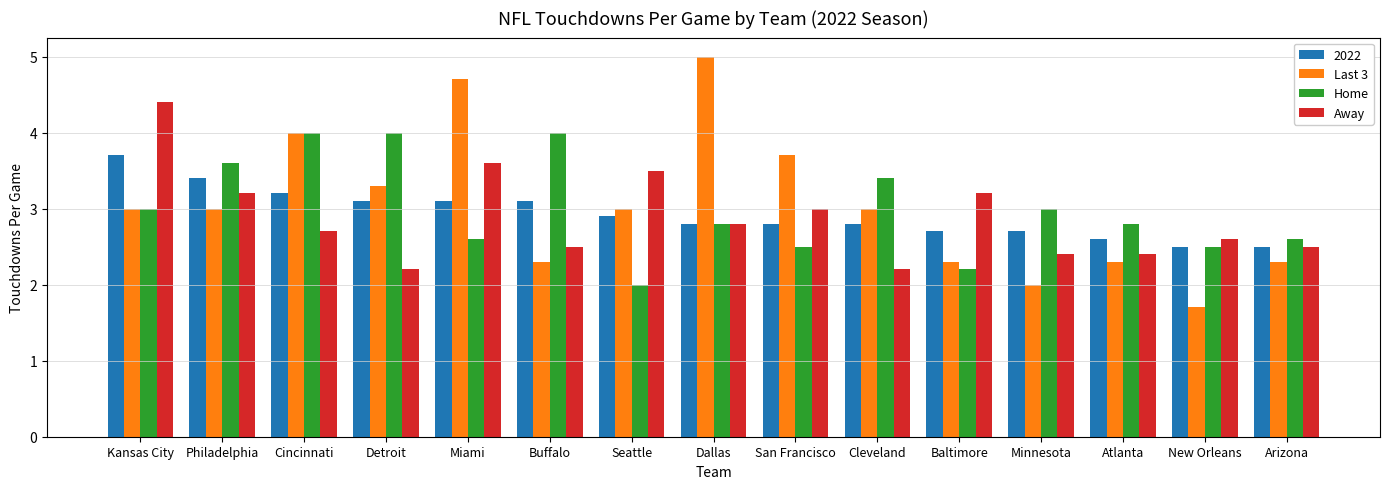

Between Buffalo and New Orleans, which series saw the biggest shift?

Home